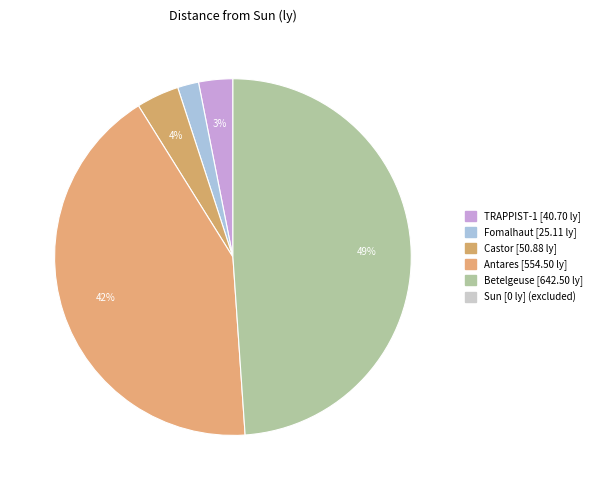

Count the number of slices in the pie.

5